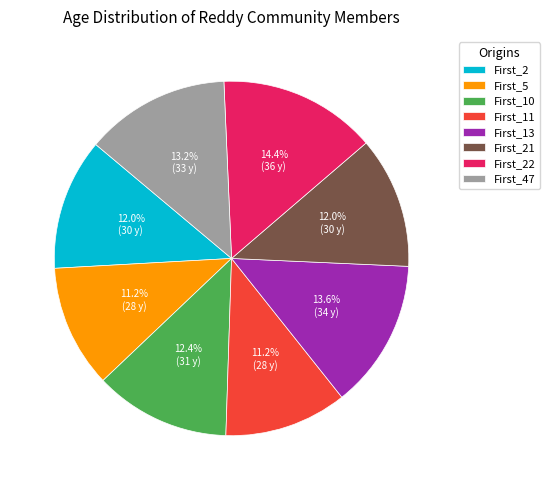

What percentage is the First_2 slice, to the nearest percent?

12%